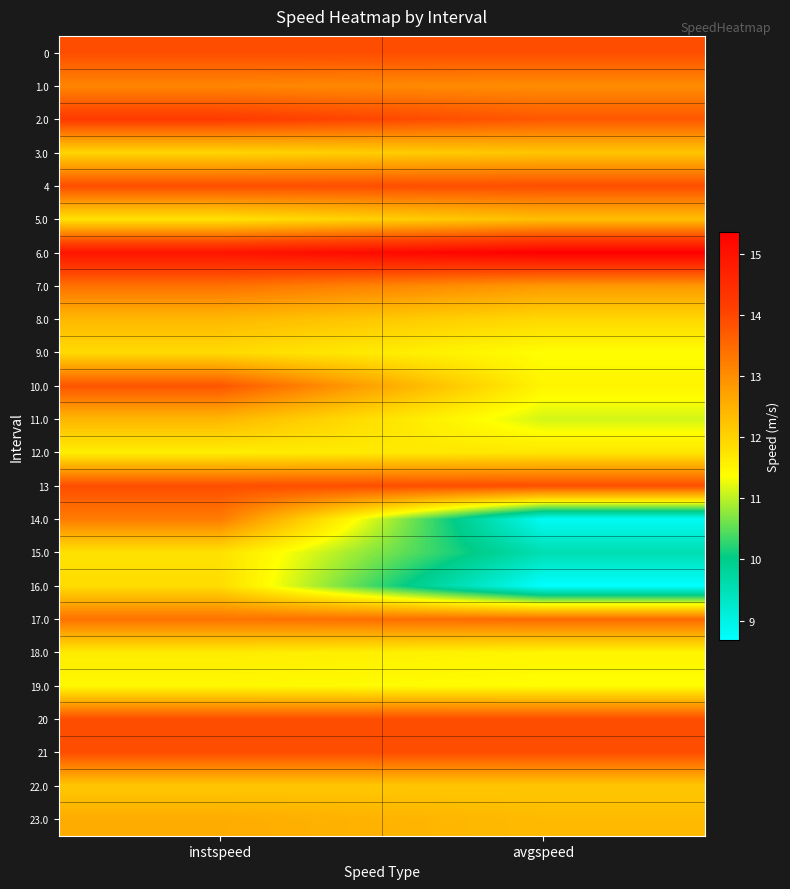

Which series changed the most between instspeed and avgspeed?

14.0